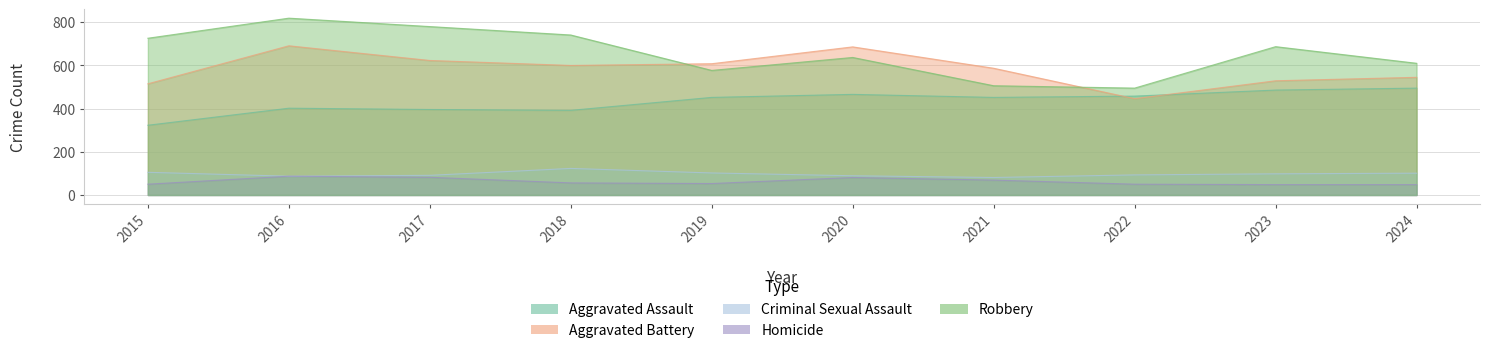

Which series has the largest total across all categories?

Robbery